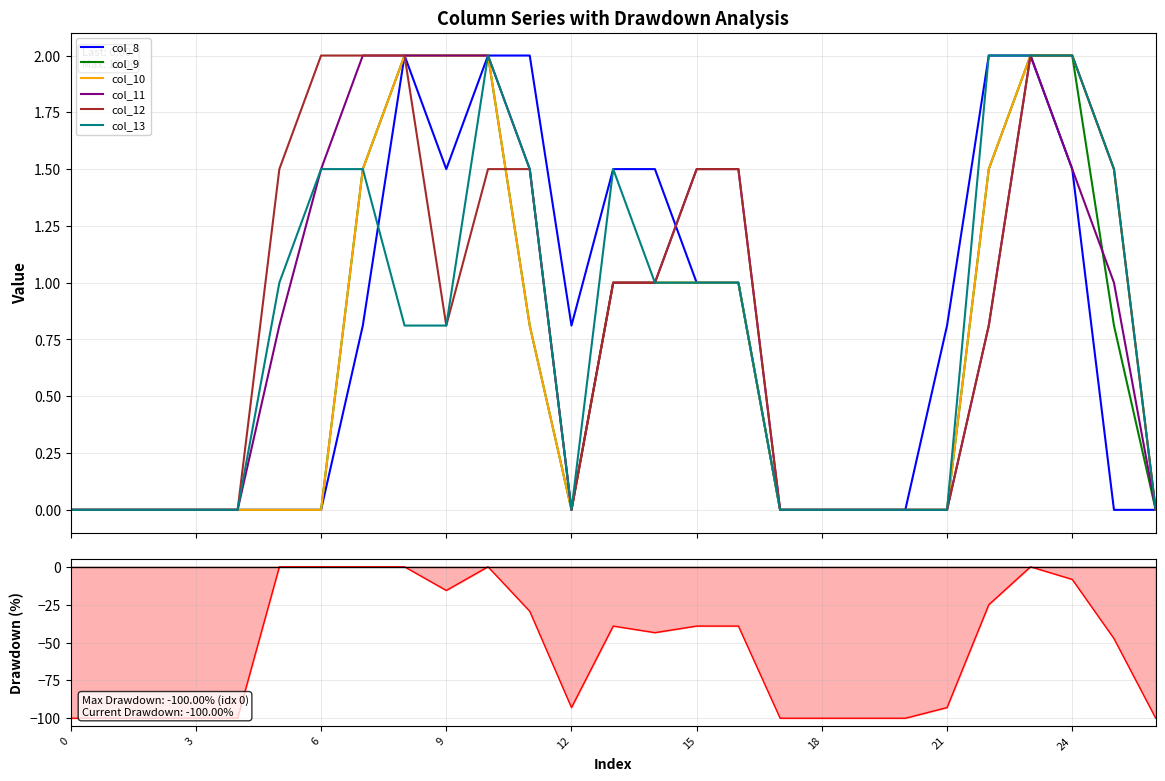

How many times do col_8 and col_13 cross each other?

1